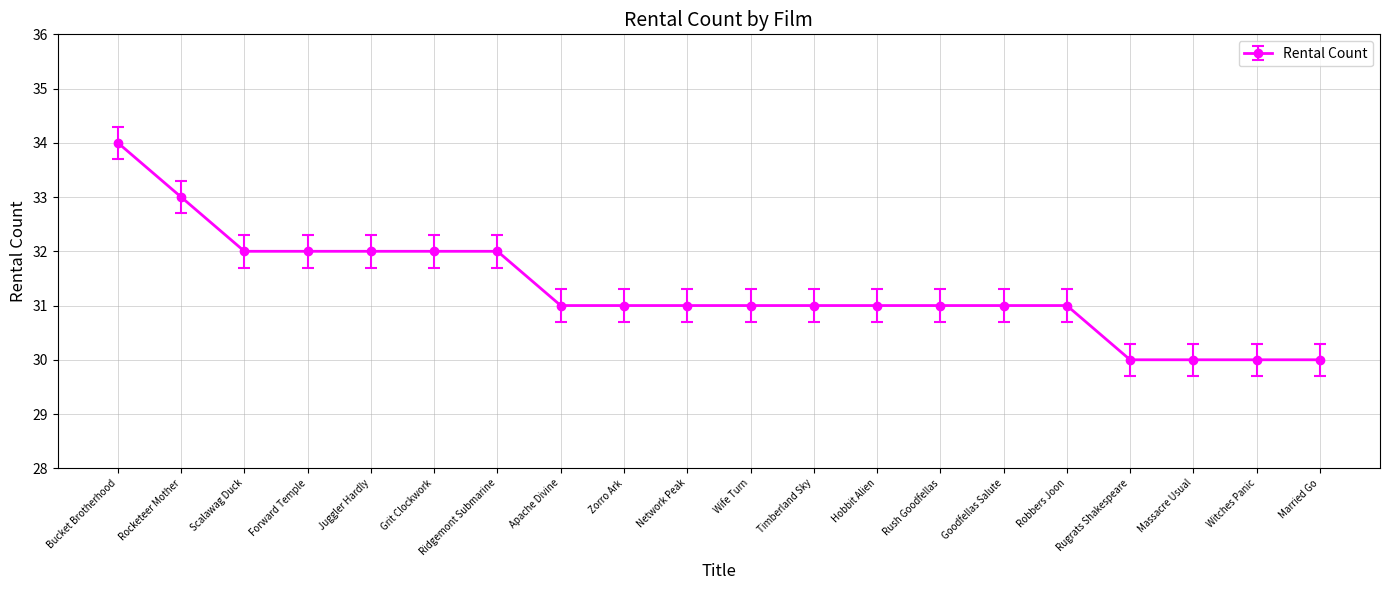

What position from the right is Ridgemont Submarine?

14